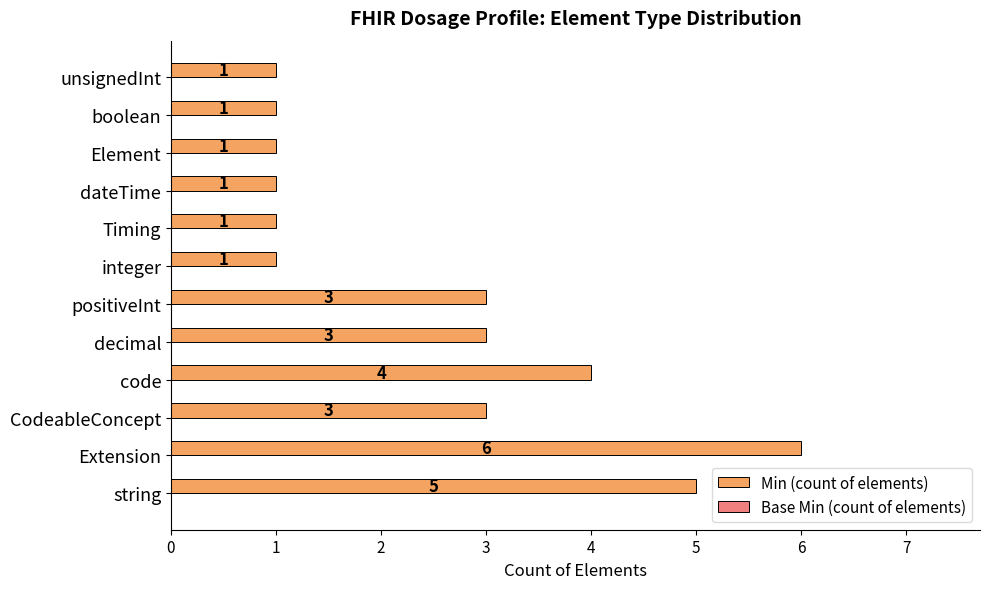

Are the bars horizontal?

Yes